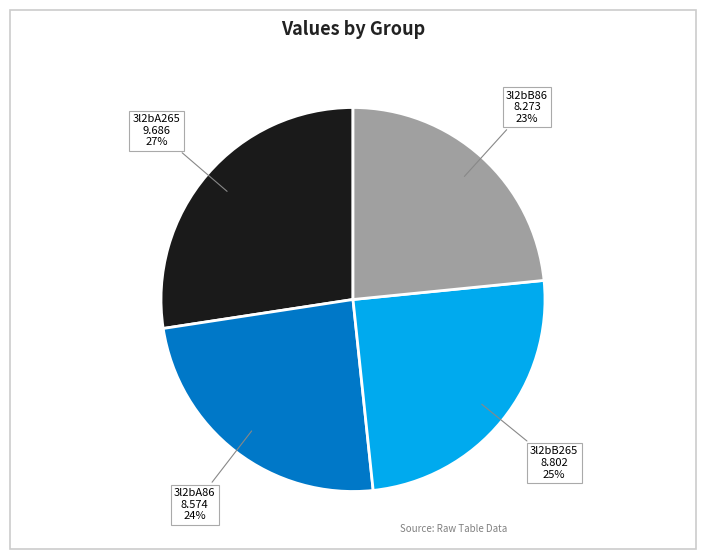

Is there a majority slice in this chart?

No